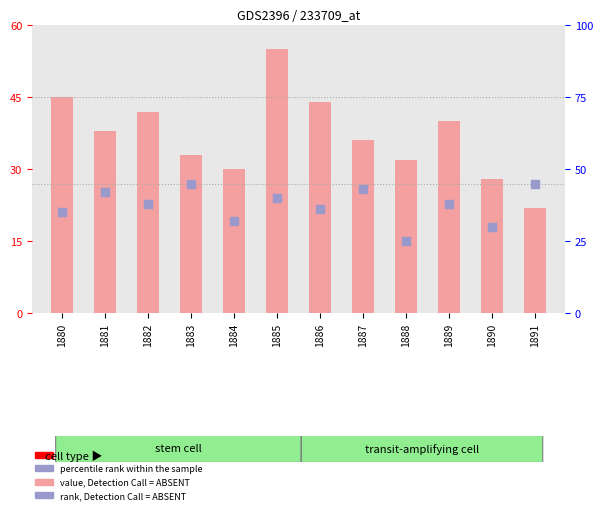

At which category is the sum across all series the highest?

1885